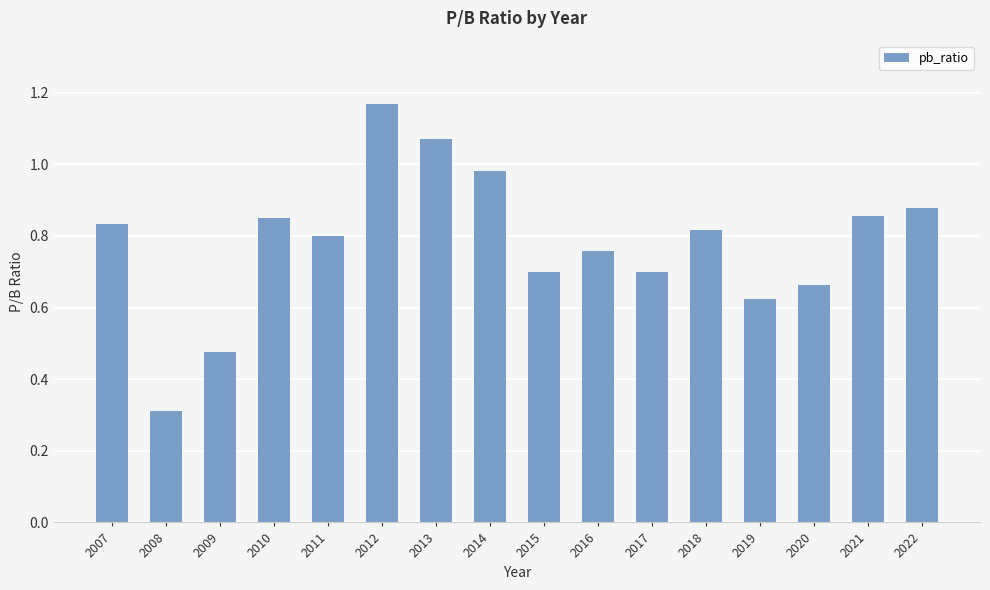

True or false: the data shows 0.6 at 2021.

False